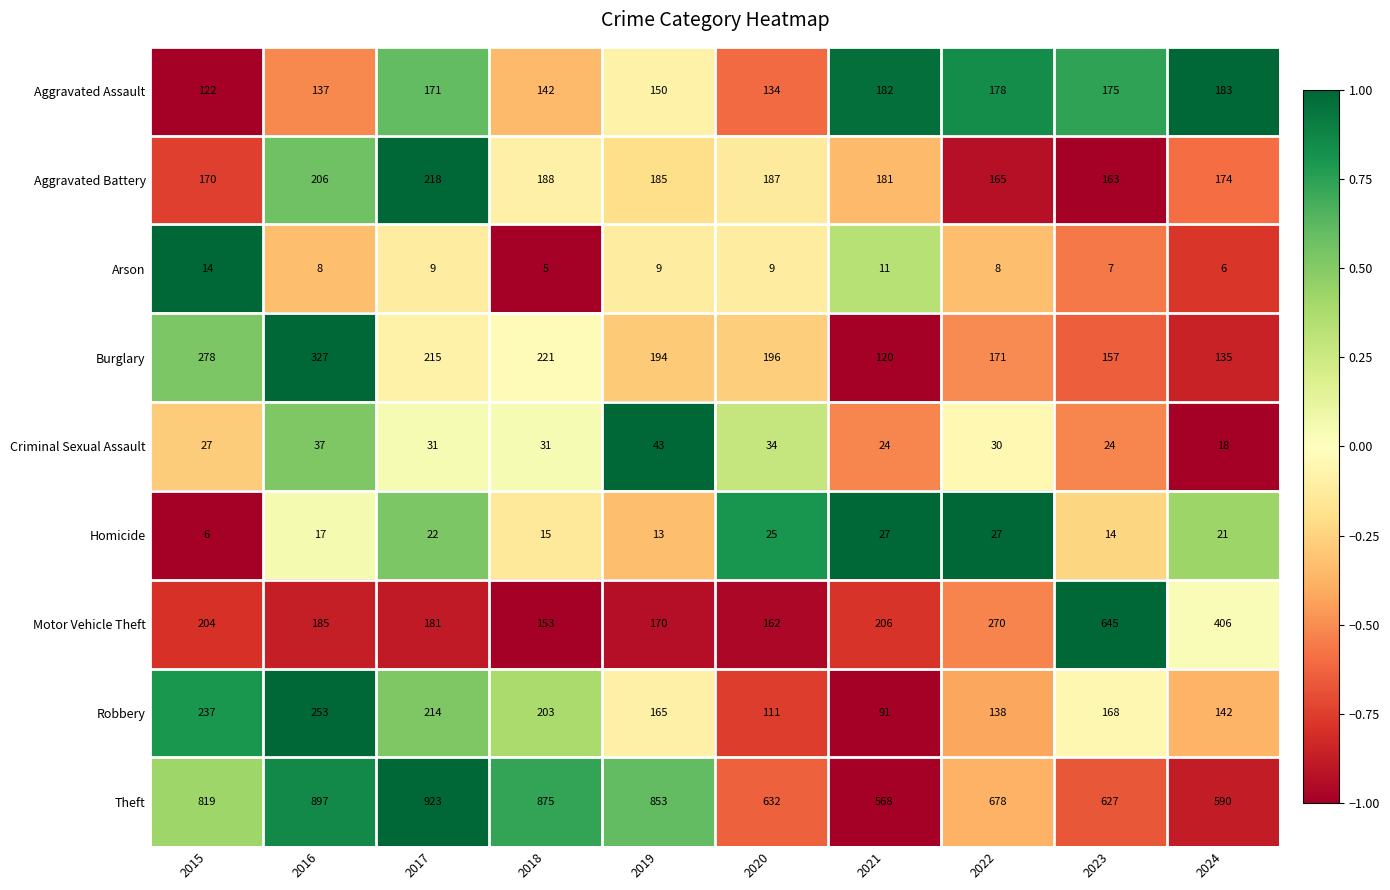

How many values in the Burglary series are below 196?

5